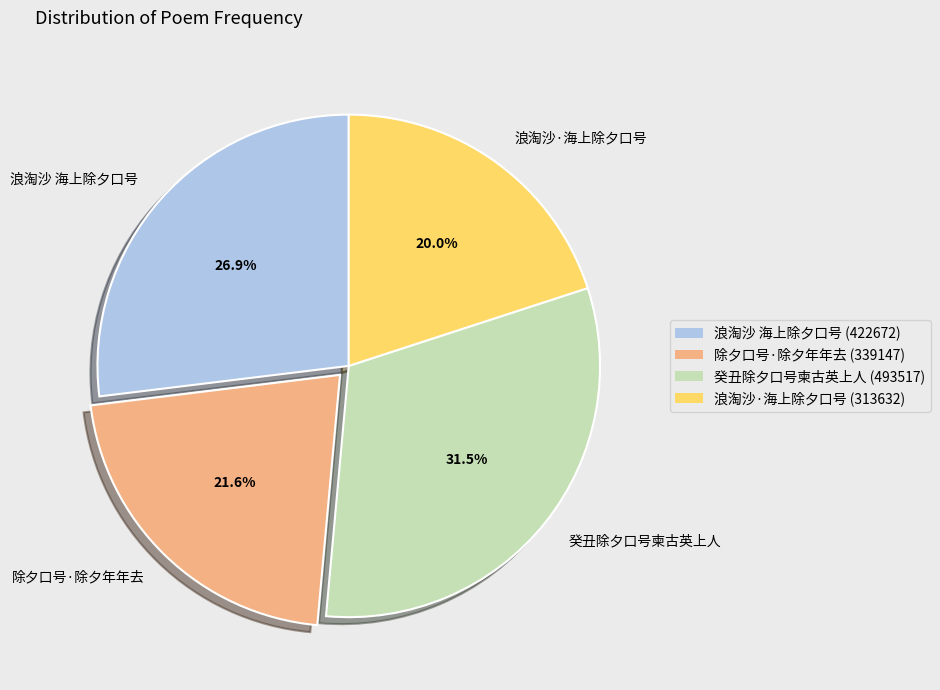

Which slice is the smallest?

浪淘沙·海上除夕口号